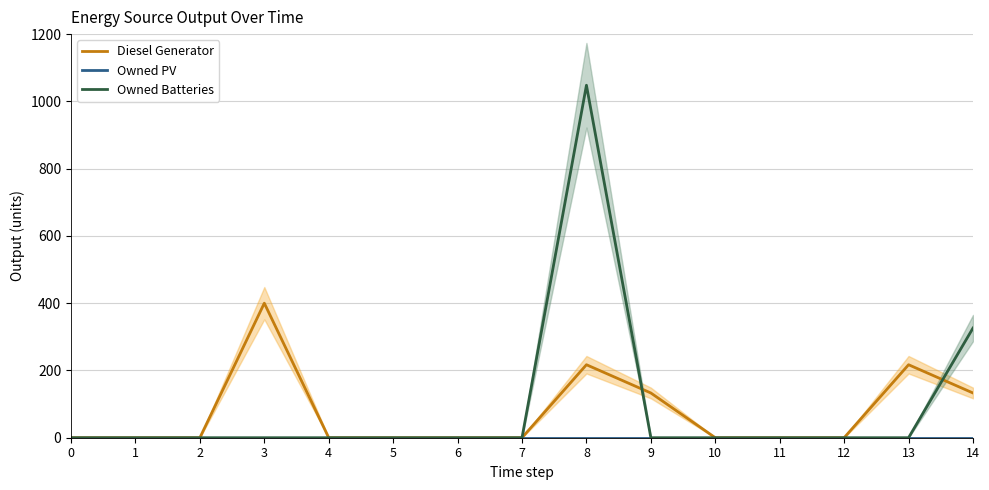

What is the total value across all series at 3?

400